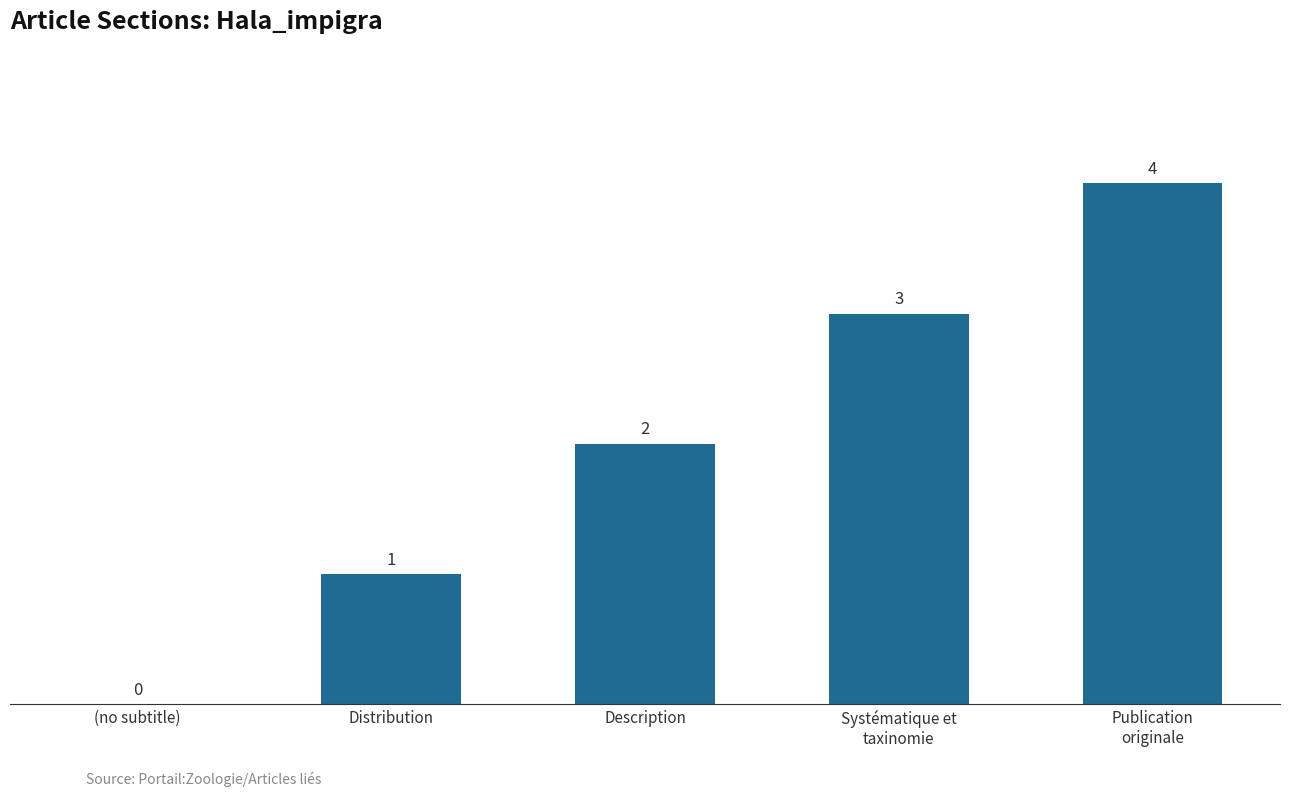

What is the ratio of the value at Distribution to the value at Description?

0.5